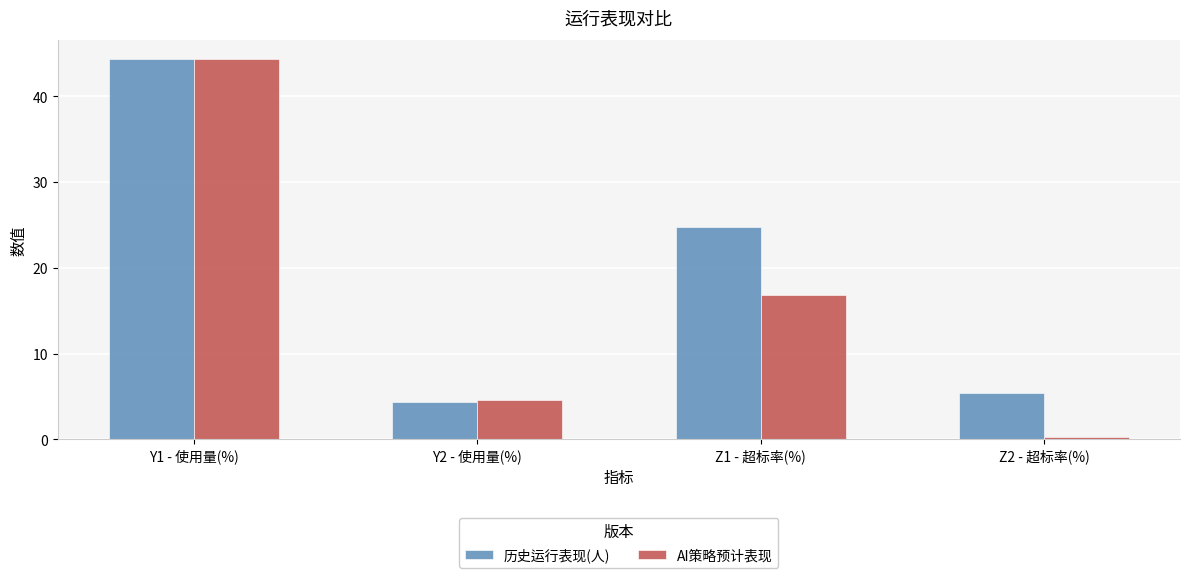

List the series in order of their overall mean, highest first.

历史运行表现(人), AI策略预计表现